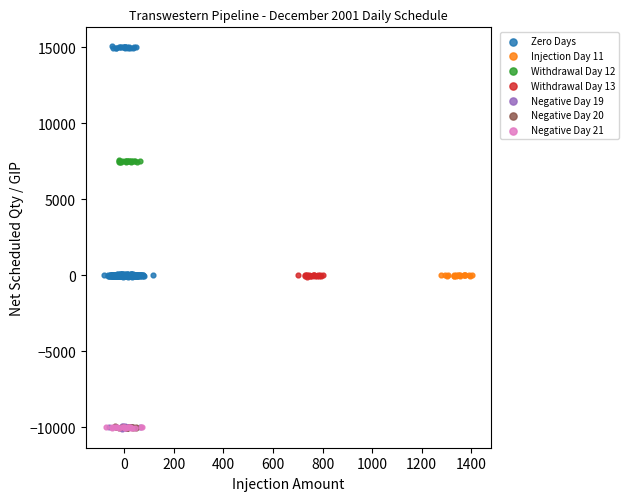

Which series has the largest Y range (max minus min)?

Zero Days